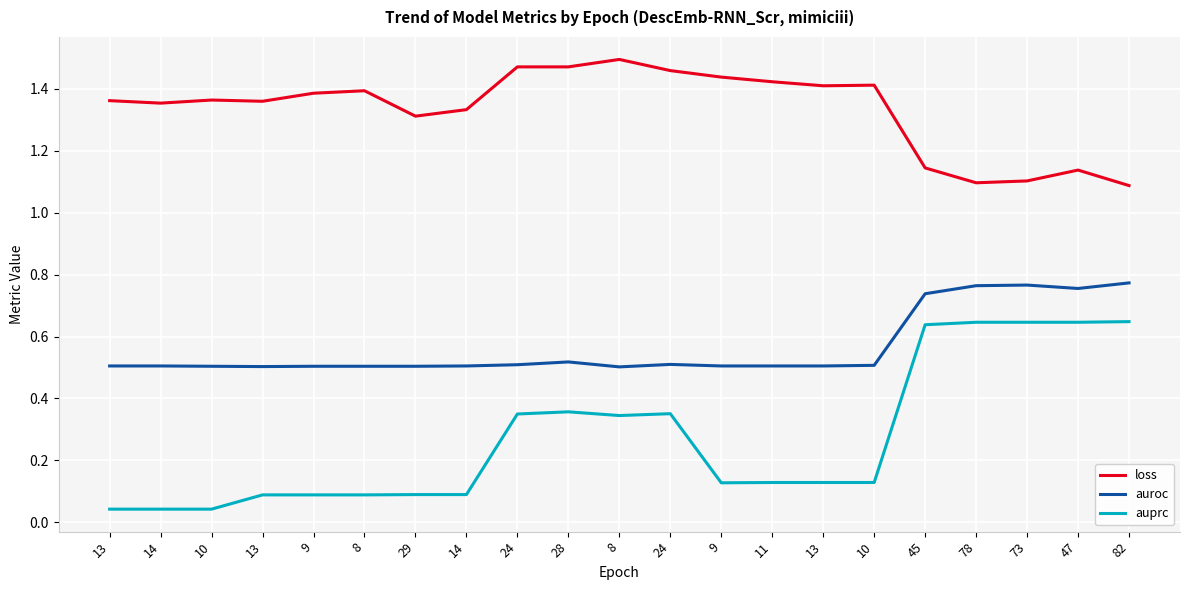

List the series in order of their overall mean, lowest first.

auprc, auroc, loss